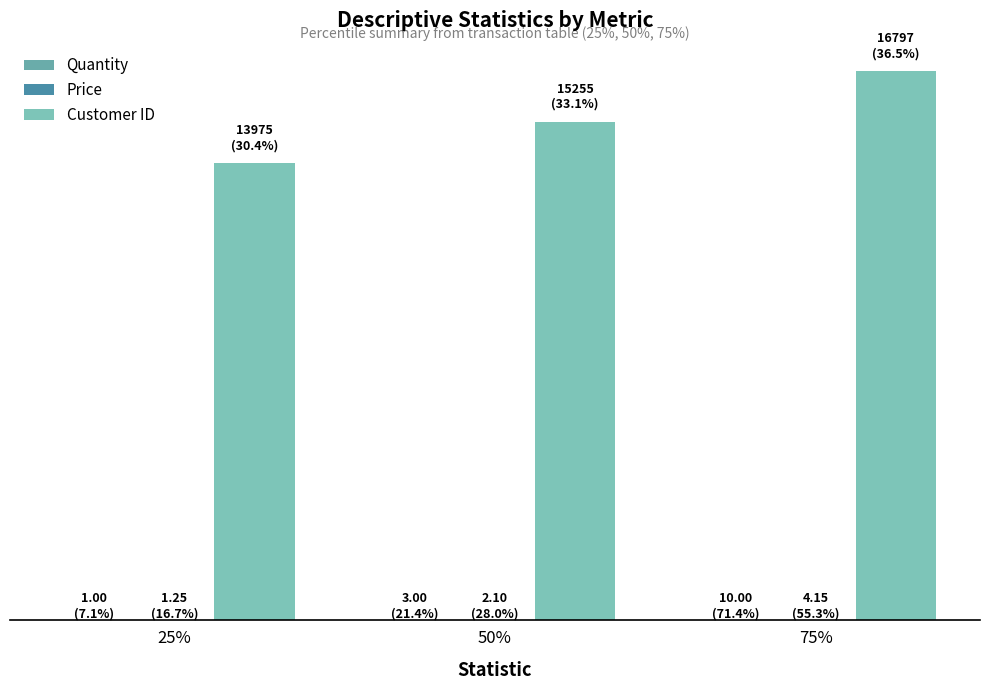

Are the bars horizontal?

No